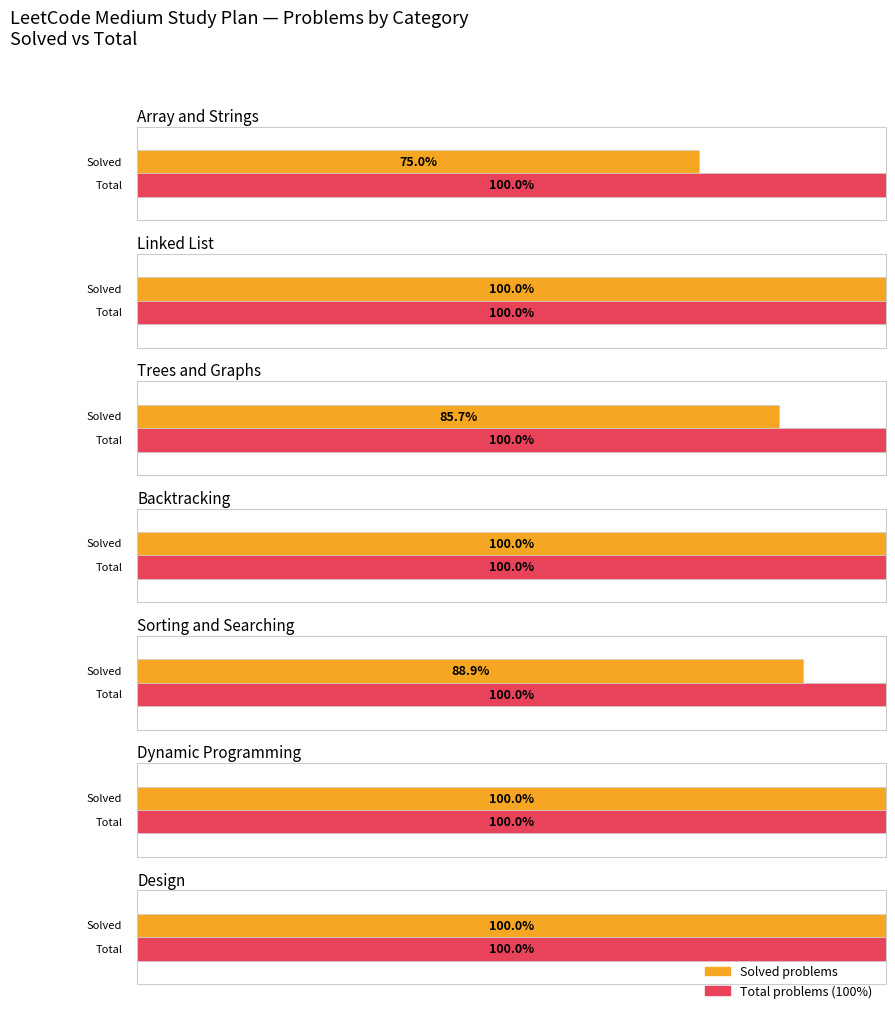

What position from the right is Array and Strings?

7